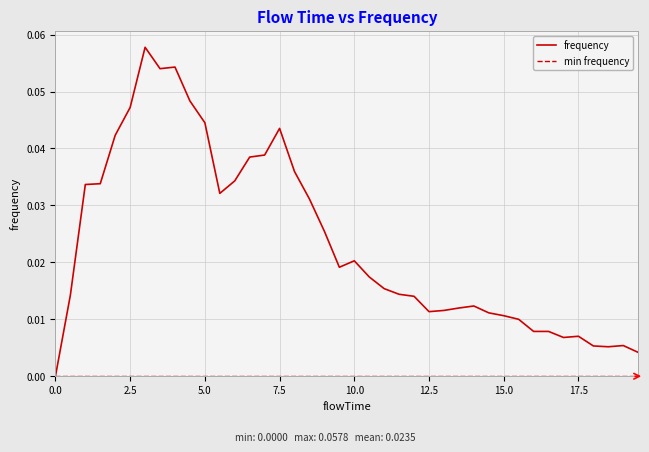

How many interior local peaks (higher than both neighbors) does the data have?

7